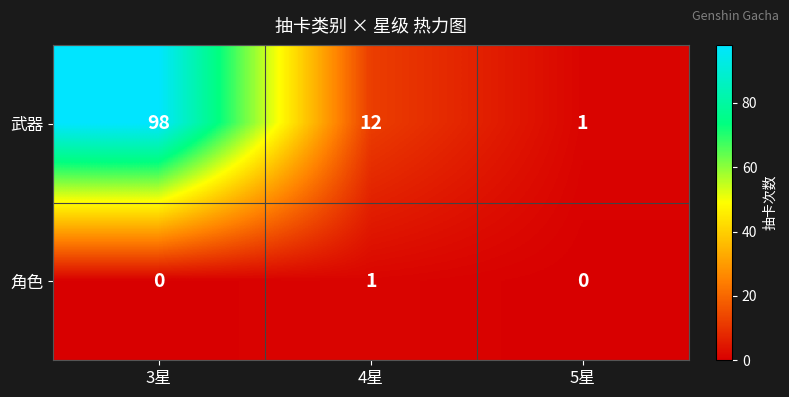

Reading left to right, extract all data points from this chart.

武器: 3星=98	4星=12	5星=1
角色: 3星=0	4星=1	5星=0